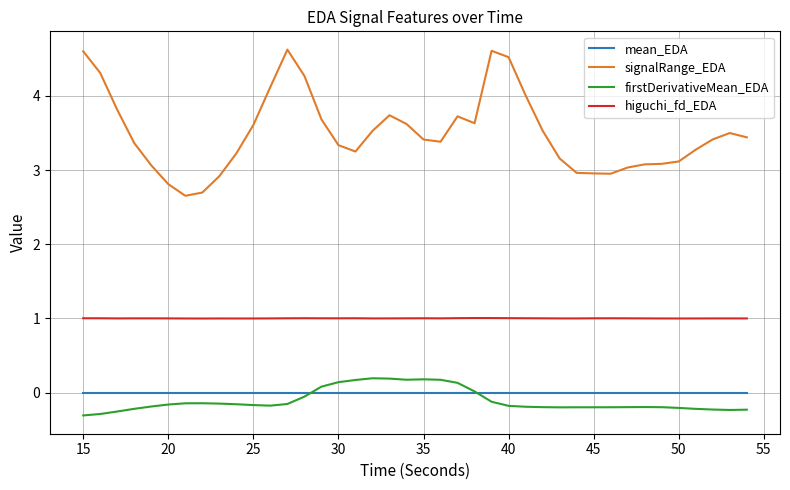

Which series has the largest total across all categories?

signalRange_EDA